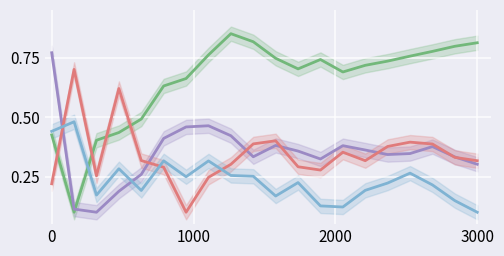

What is the average value of the x3 series?

0.4